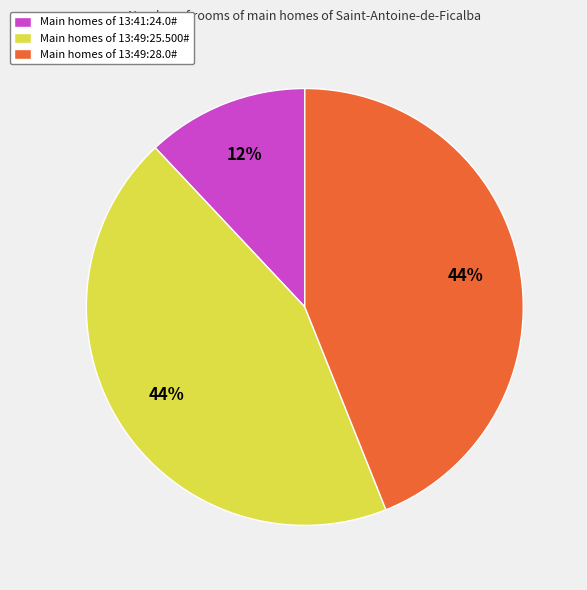

True or false: Main homes of 13:41:24.0# accounts for 5% of the total.

False